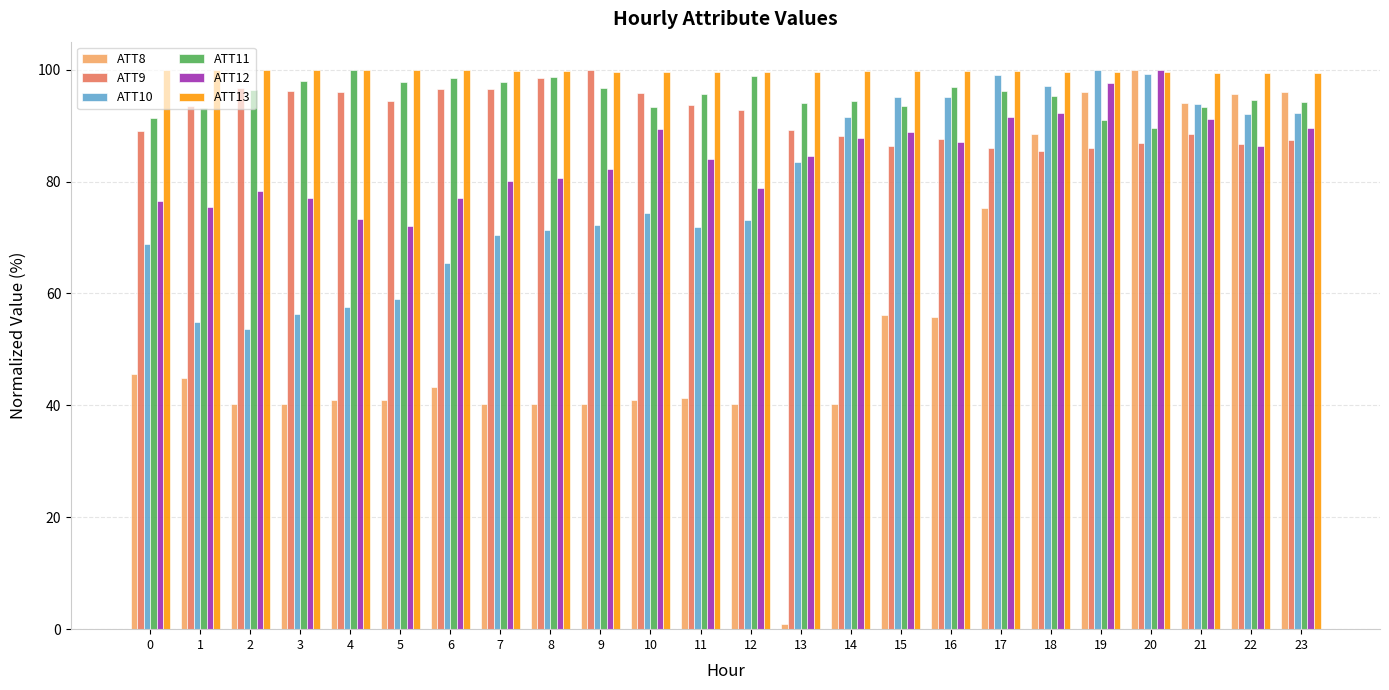

Which series has the widest spread of values?

ATT8